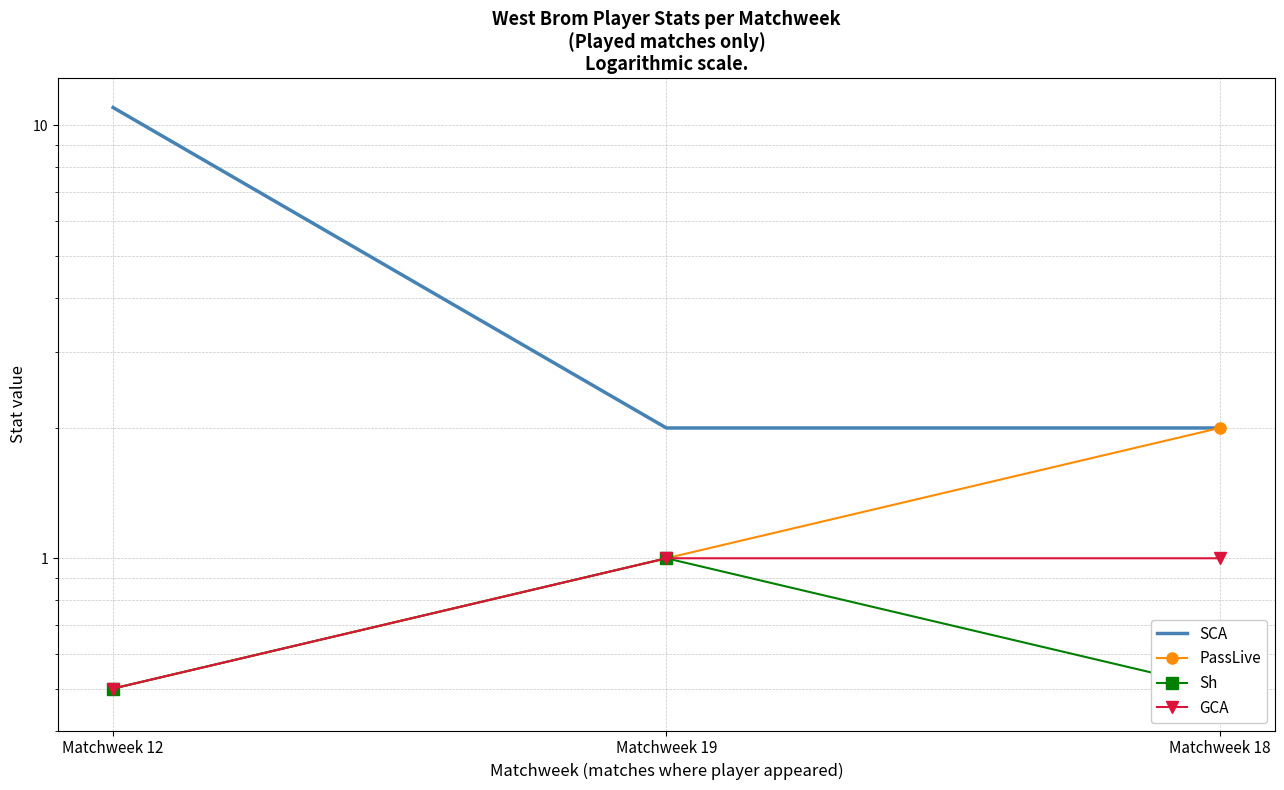

The value of SCA at Matchweek 12 is 11.0. True or false?

True